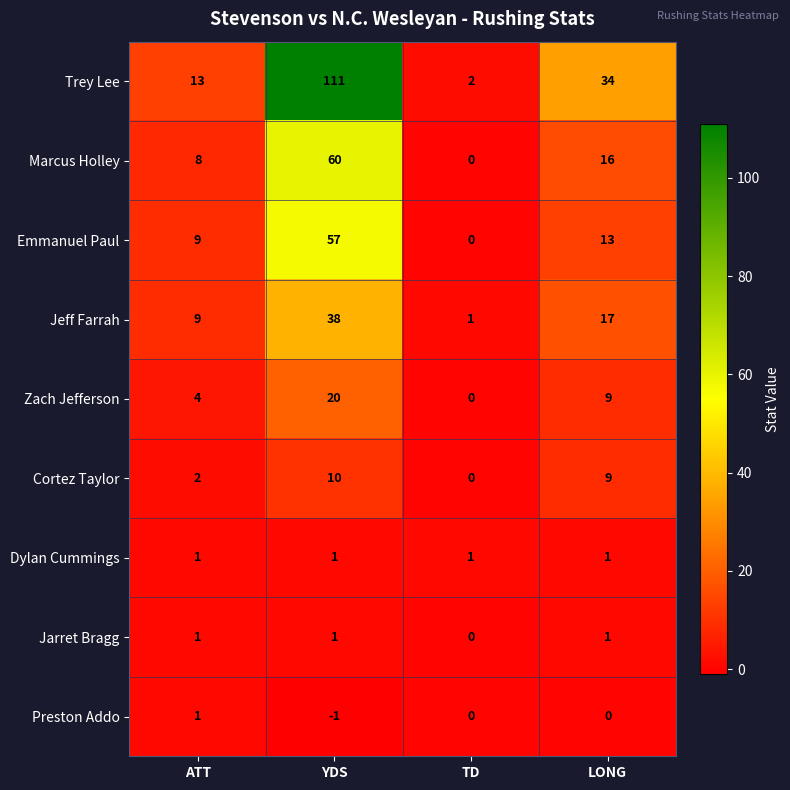

What is the sum of the Zach Jefferson values at ATT and TD?

4